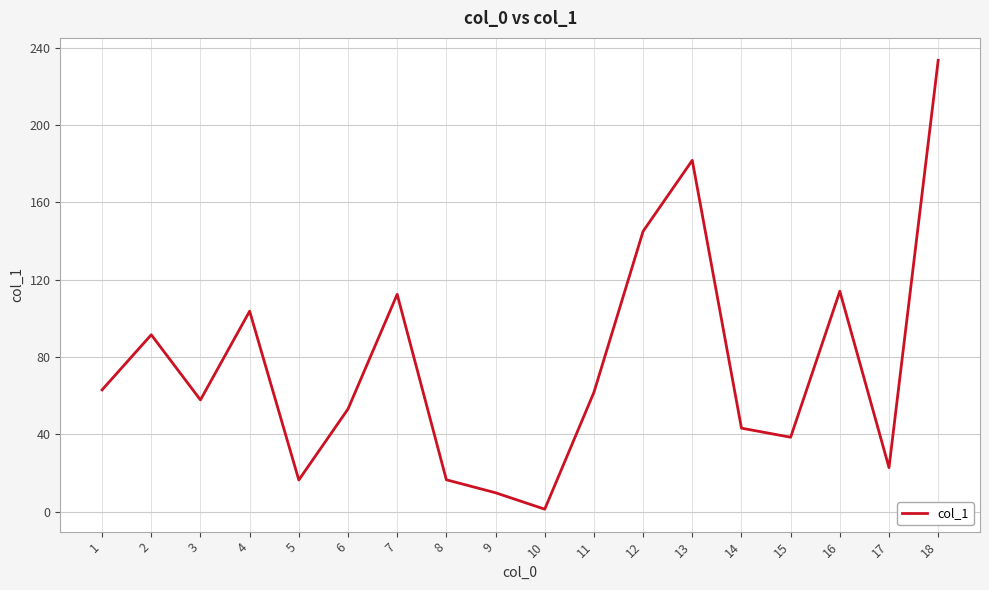

Is it true that the value at 8 is 16.5?

True